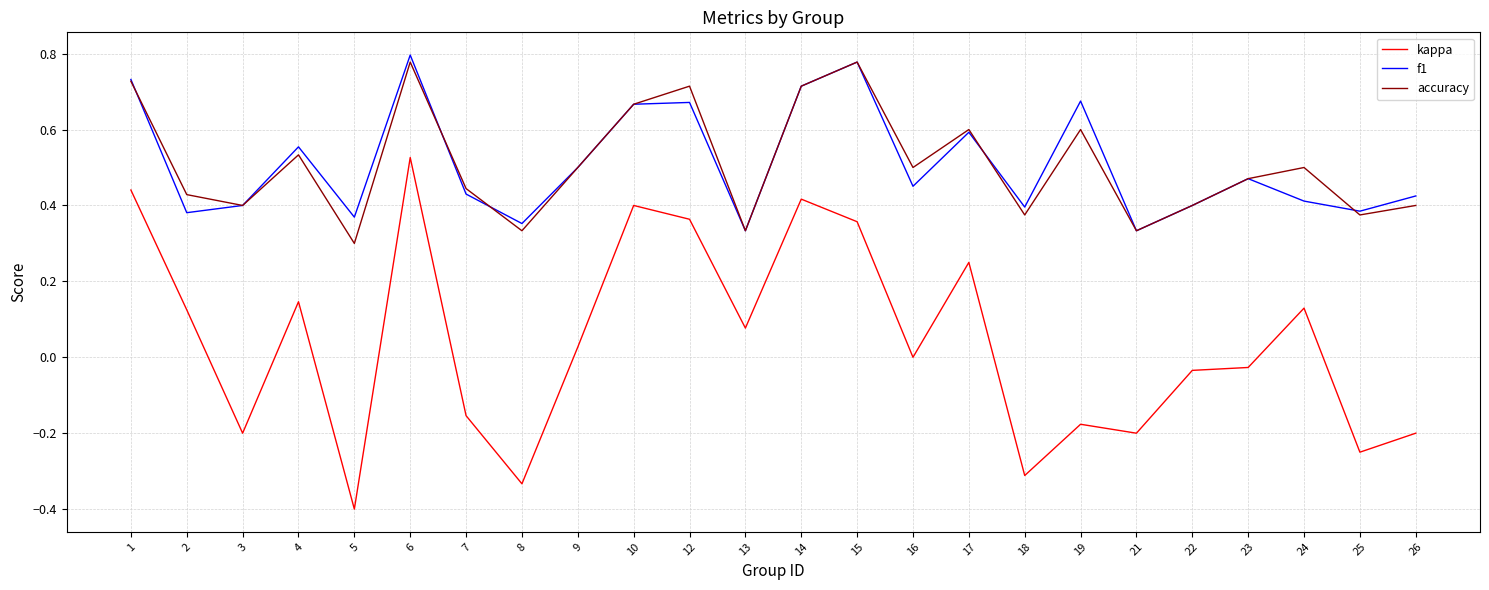

In accuracy, how many points are lower than both neighbors (excluding endpoints)?

8